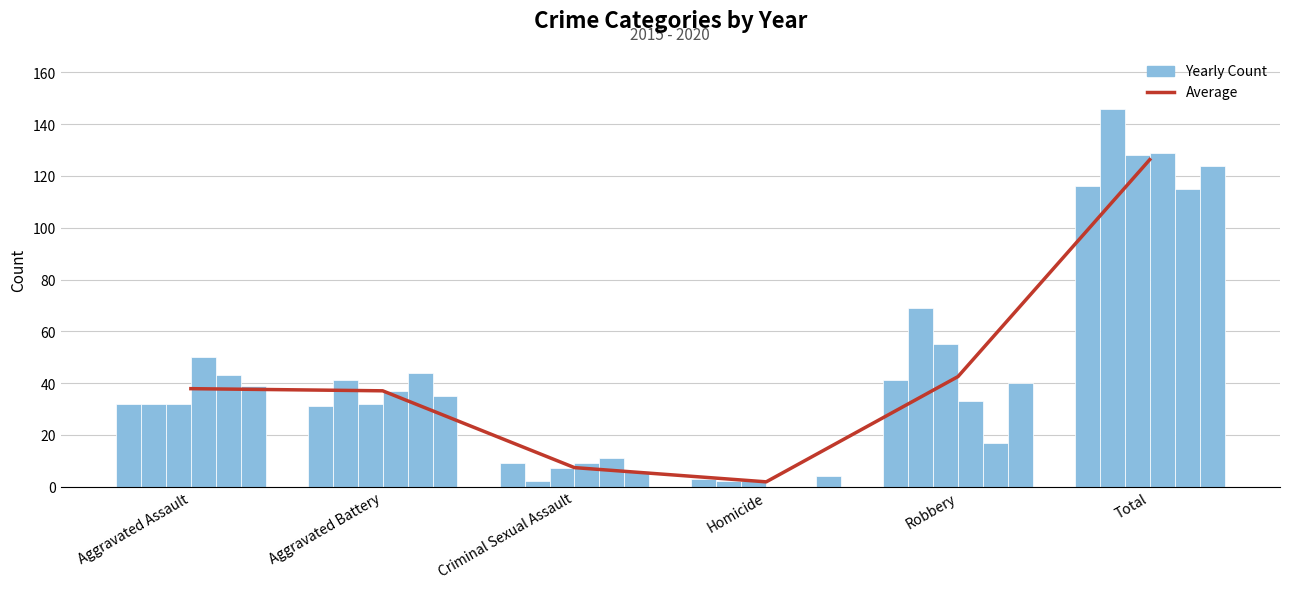

List the labels in order of value, smallest first.

Homicide, Criminal Sexual Assault, Aggravated Battery, Aggravated Assault, Robbery, Total